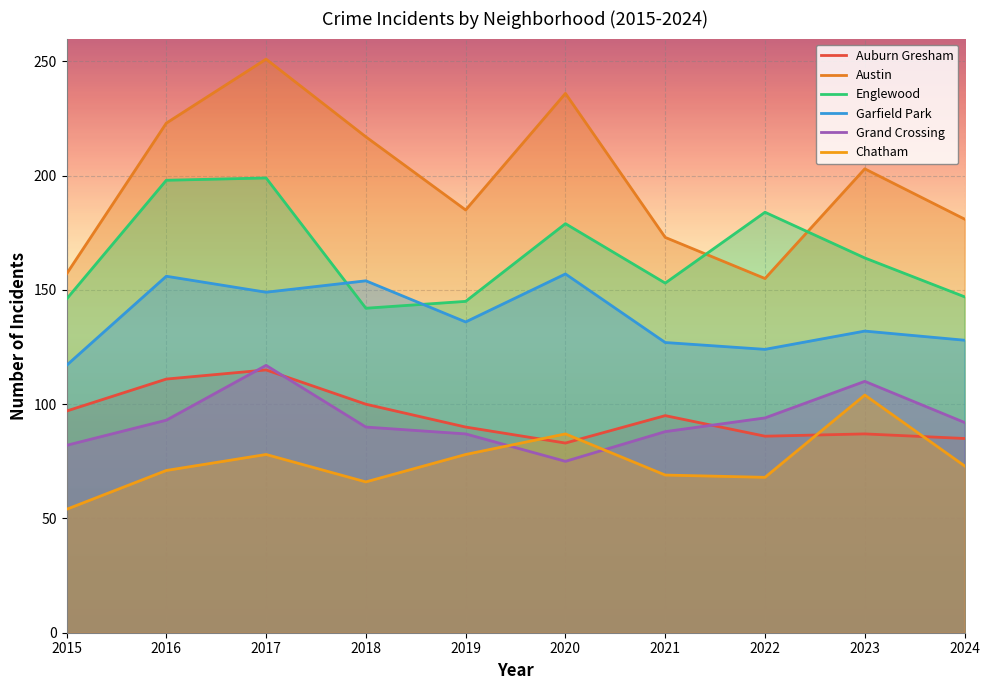

Is the value of Auburn Gresham at 2018 greater than the value of Grand Crossing at 2018?

Yes